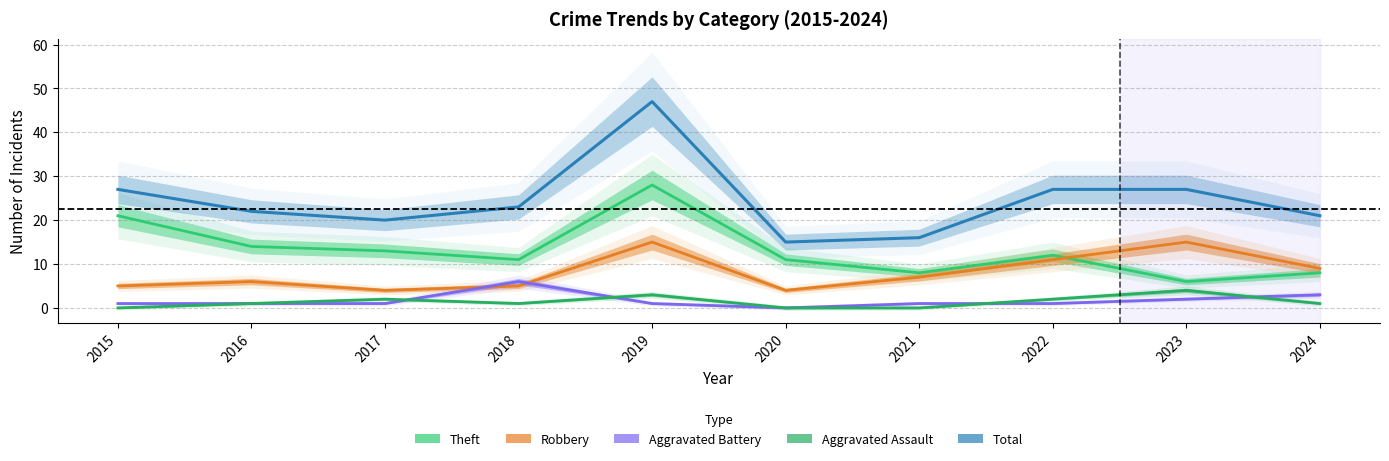

True or false: Total and Aggravated Assault intersect in this chart.

False